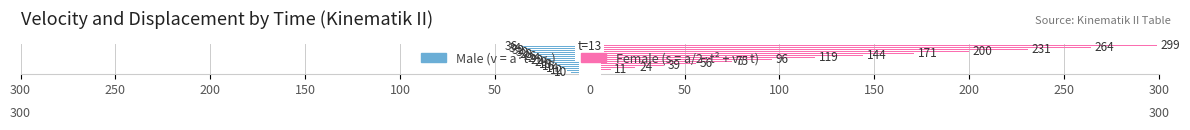

What is the value of the Male (v = a*t + v0) bar at the 10th from the left?

-16